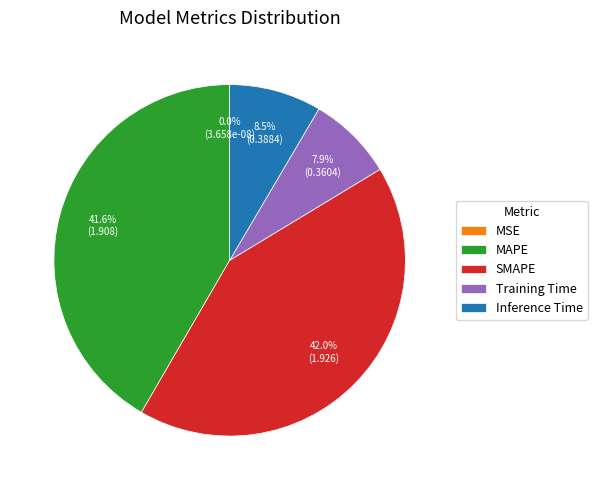

What percentage do MSE and MAPE together represent?

41.6%